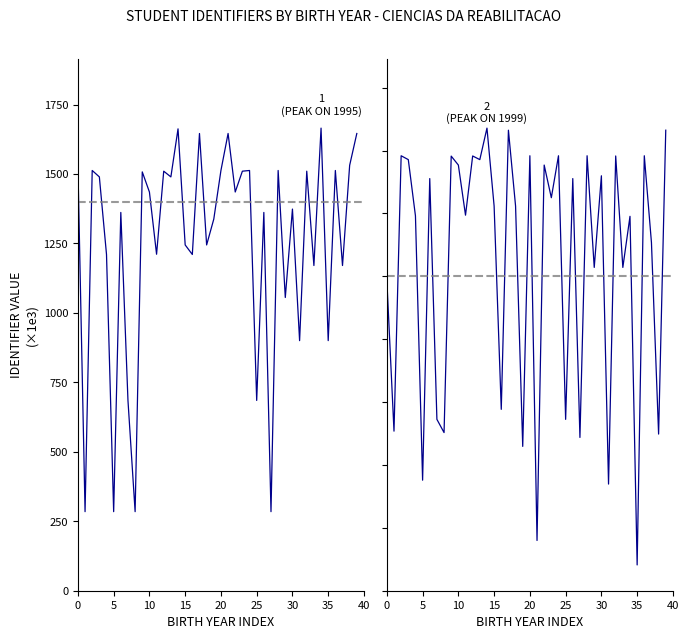

Is it true that Identificador do Discente equals 1244.6 at 15?

True